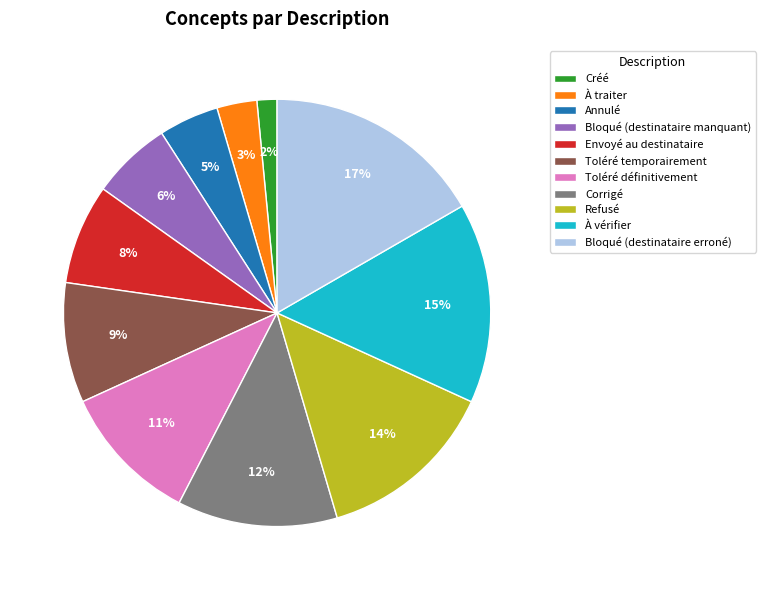

Do Refusé and Annulé together represent more than half of the pie?

No